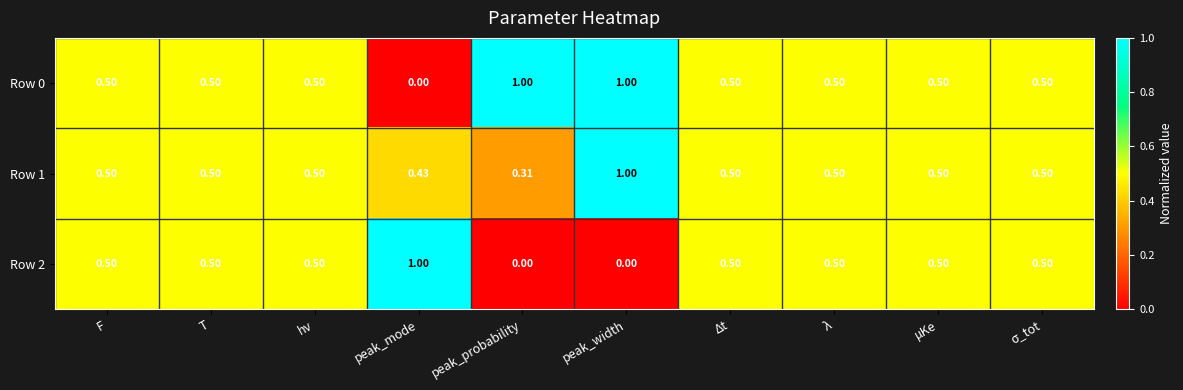

At which category is the sum across all series the highest?

peak_width